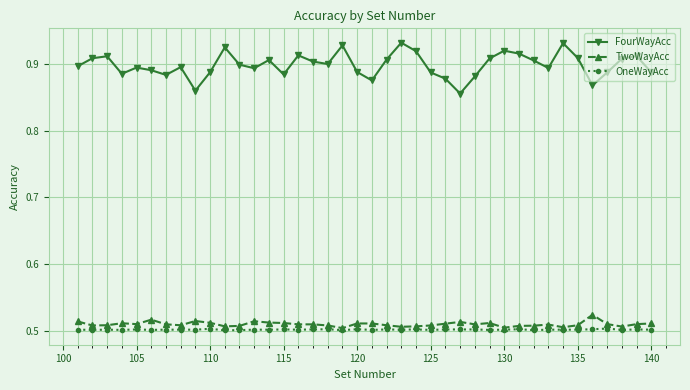

What are all the series names shown in the legend?

FourWayAcc, TwoWayAcc, OneWayAcc